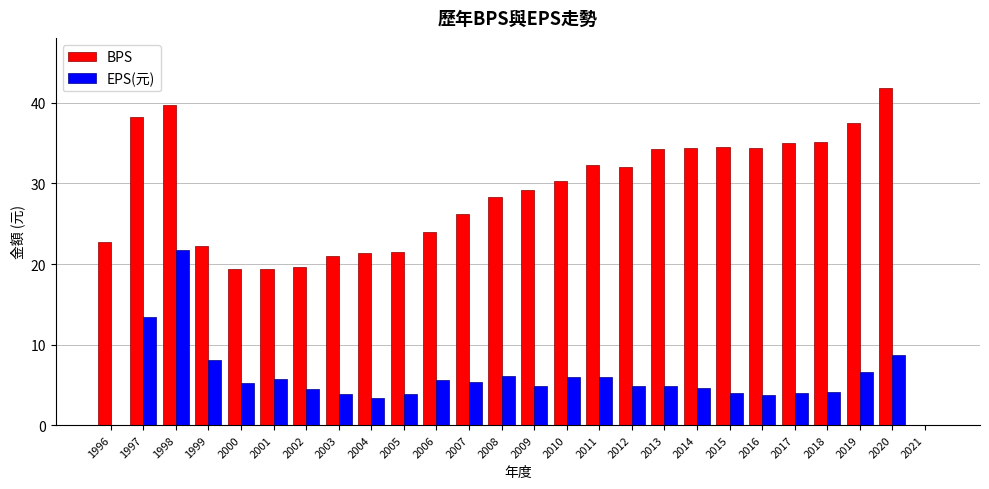

How many series are shown in this chart?

2